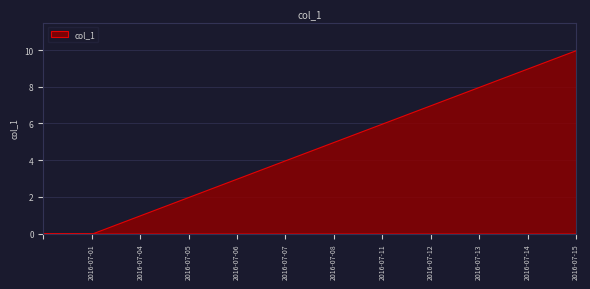

What is the sum of all values?

55